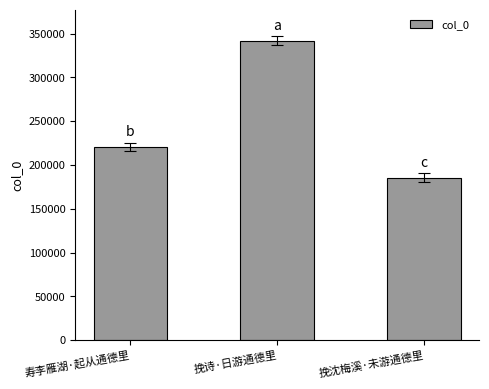

What is the greatest value displayed?

342128